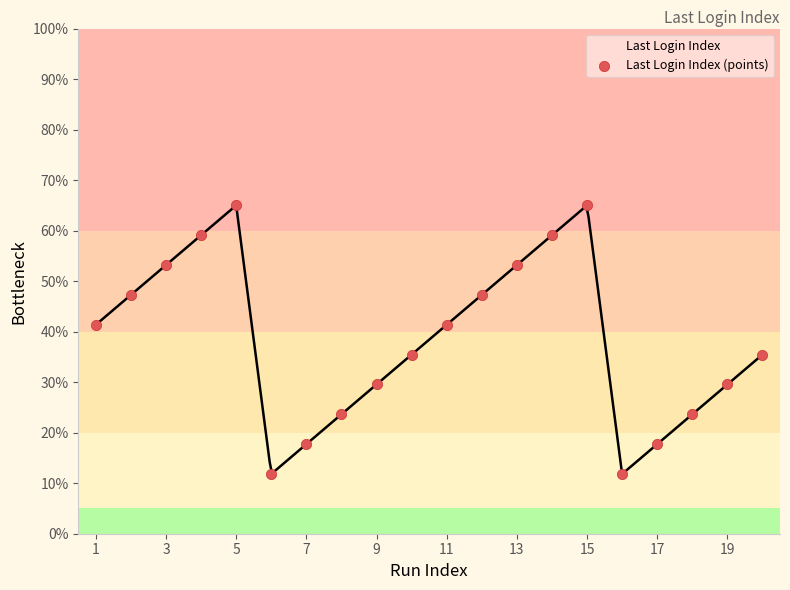

How many points are shown in the scatter plot?

20